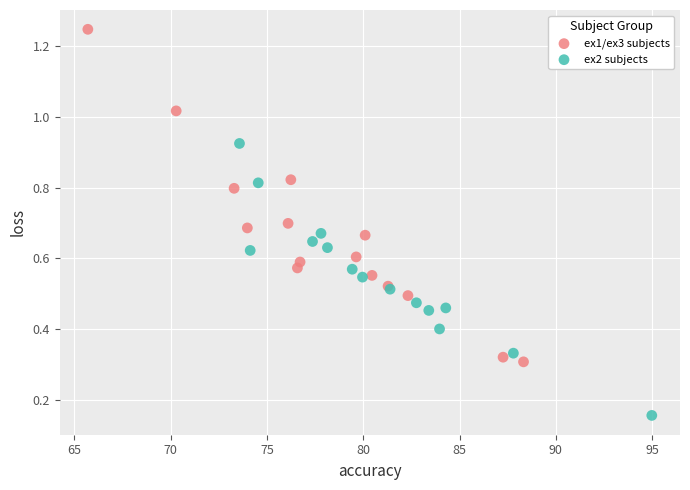

Which series reaches the minimum Y coordinate?

ex2 subjects